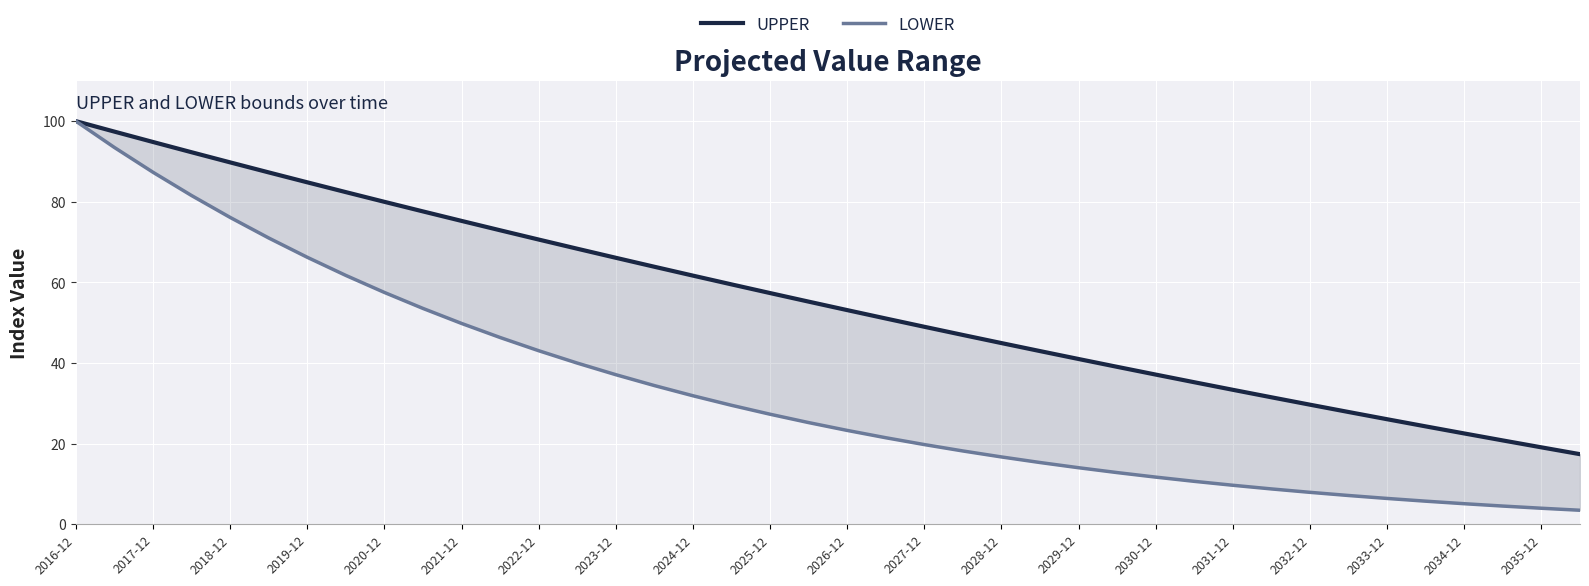

True or false: UPPER and LOWER cross at least once.

False